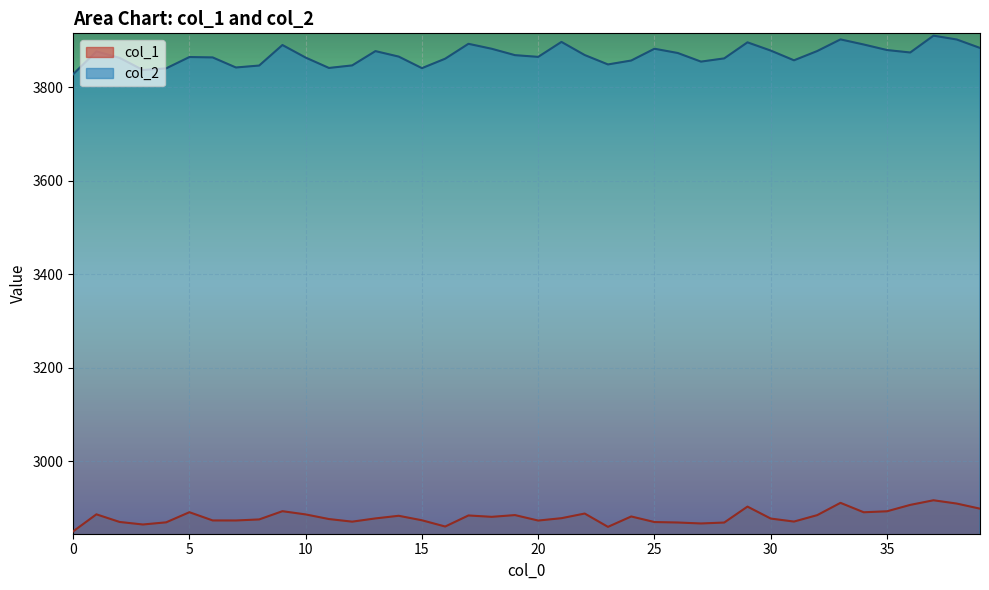

What is the difference between the highest and lowest values at 7?

968.9